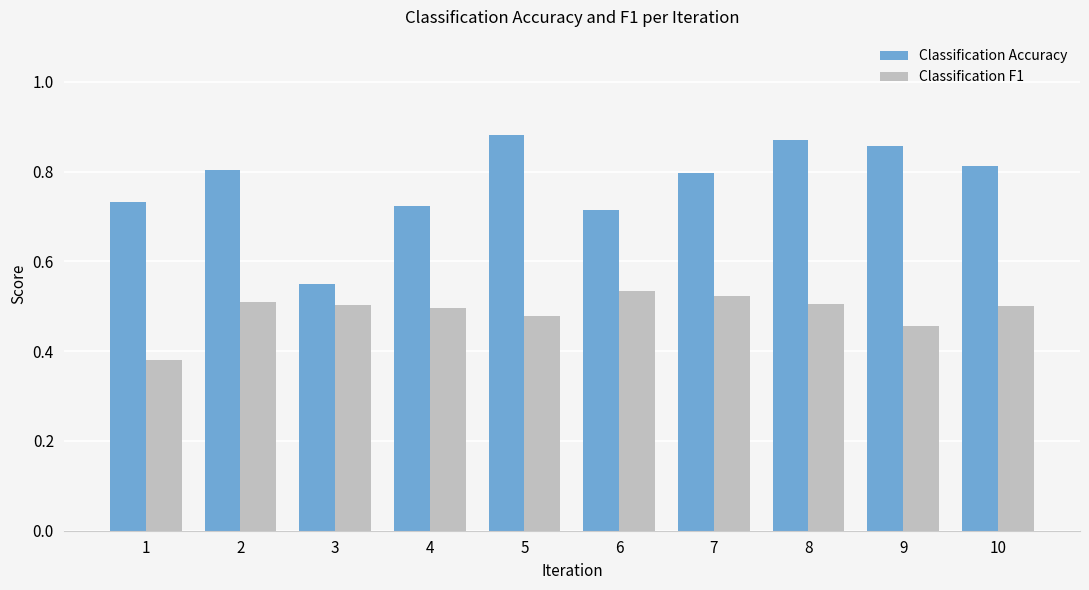

Which series has the largest range (max minus min)?

Classification Accuracy